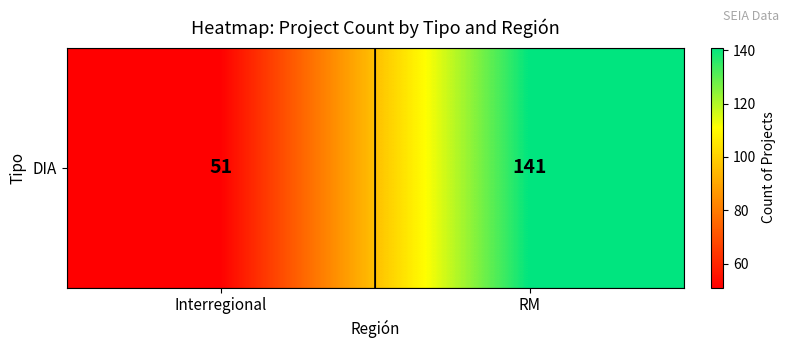

How many distinct data groups are displayed?

1